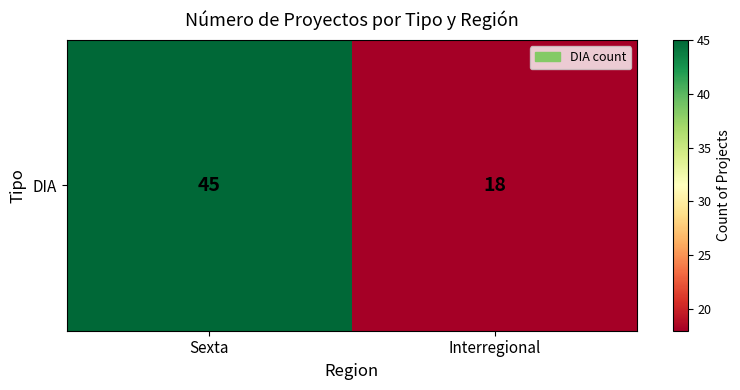

What is the maximum value shown in the chart?

45